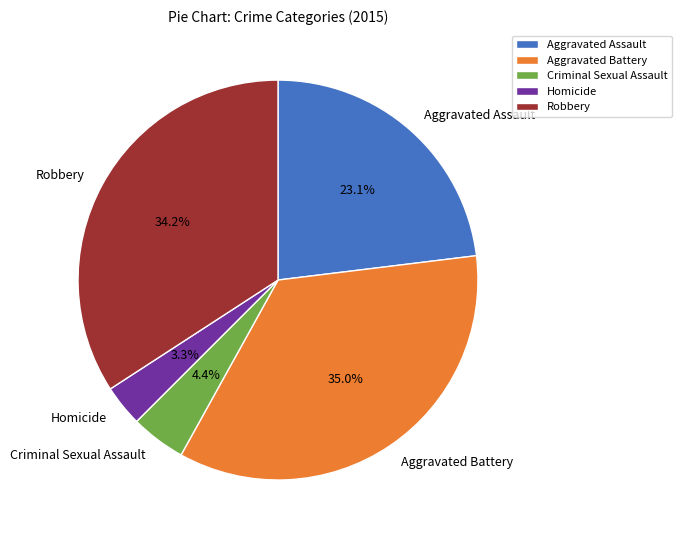

Count the number of slices in the pie.

5